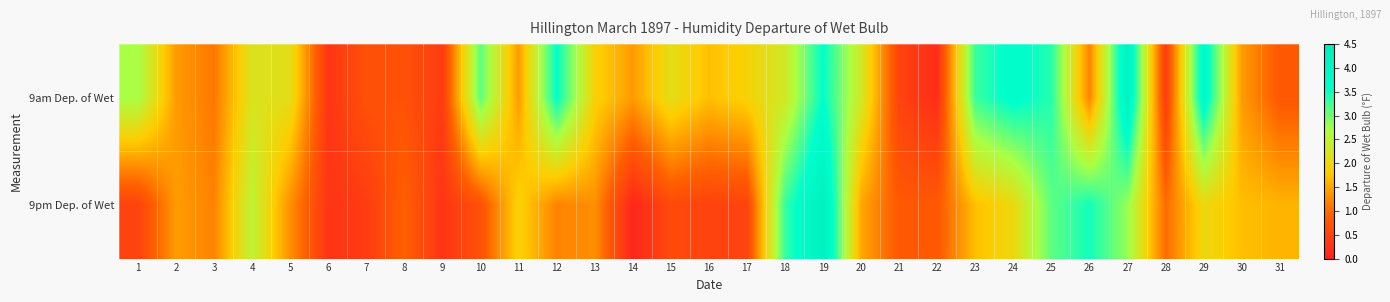

How many series are shown in this chart?

2